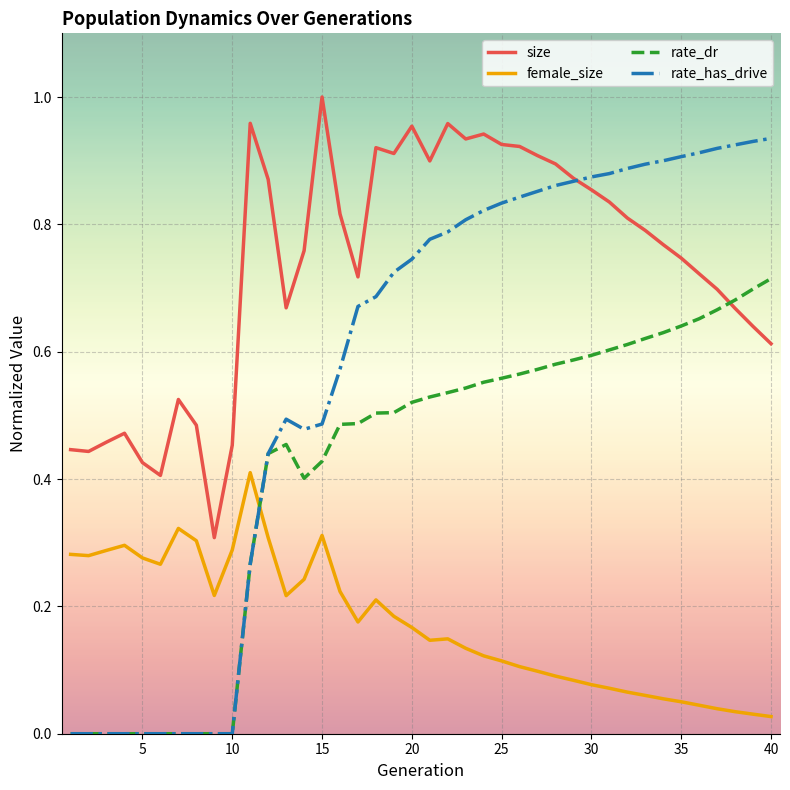

Which series has the largest range (max minus min)?

rate_has_drive